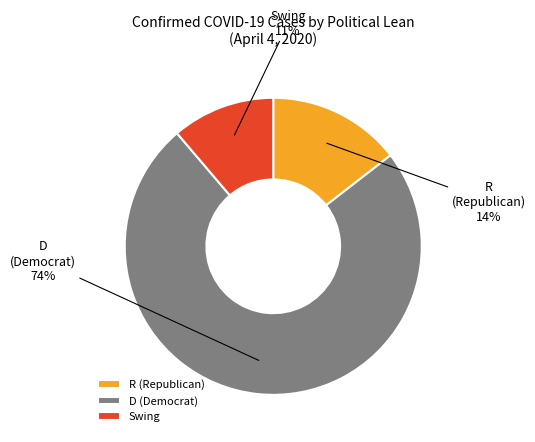

Which has a higher value, Swing or R (Republican)?

R (Republican)